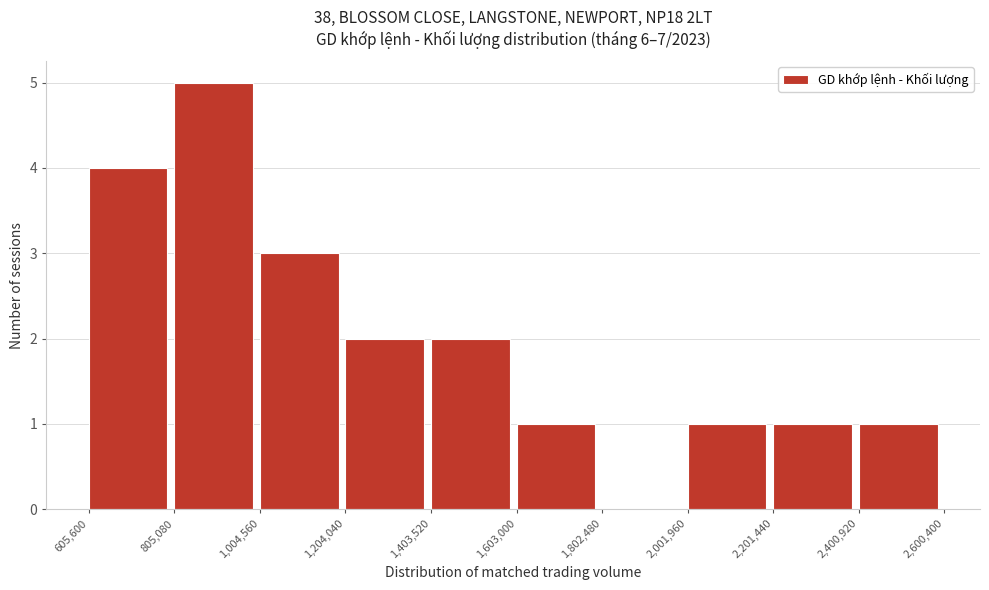

Over which range of the x-axis is the bar tallest?

805,080 to 1,004,560